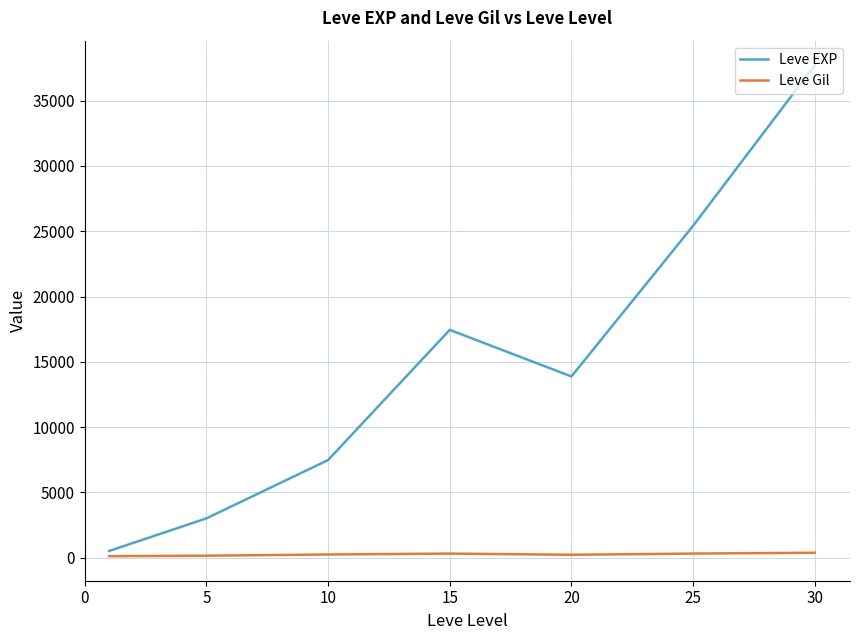

Which series has the largest range (max minus min)?

Leve EXP